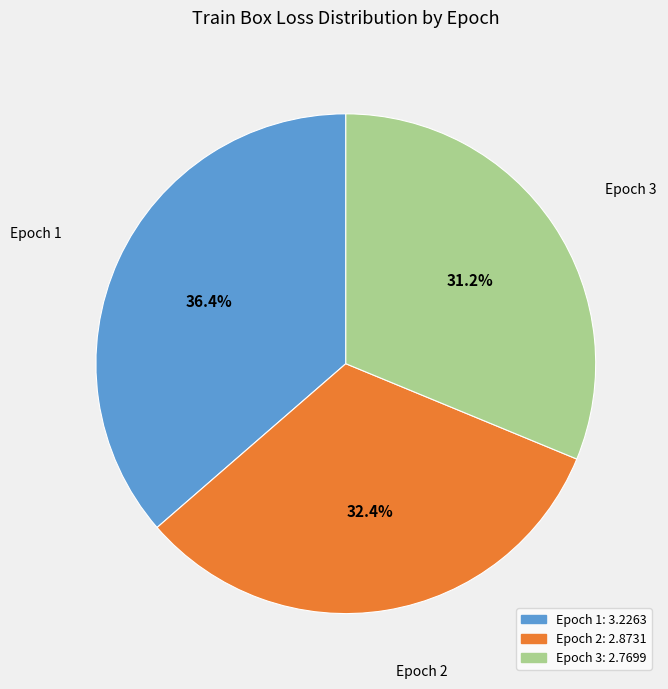

What is the ratio of the value at Epoch 1 to the value at Epoch 2?

1.1